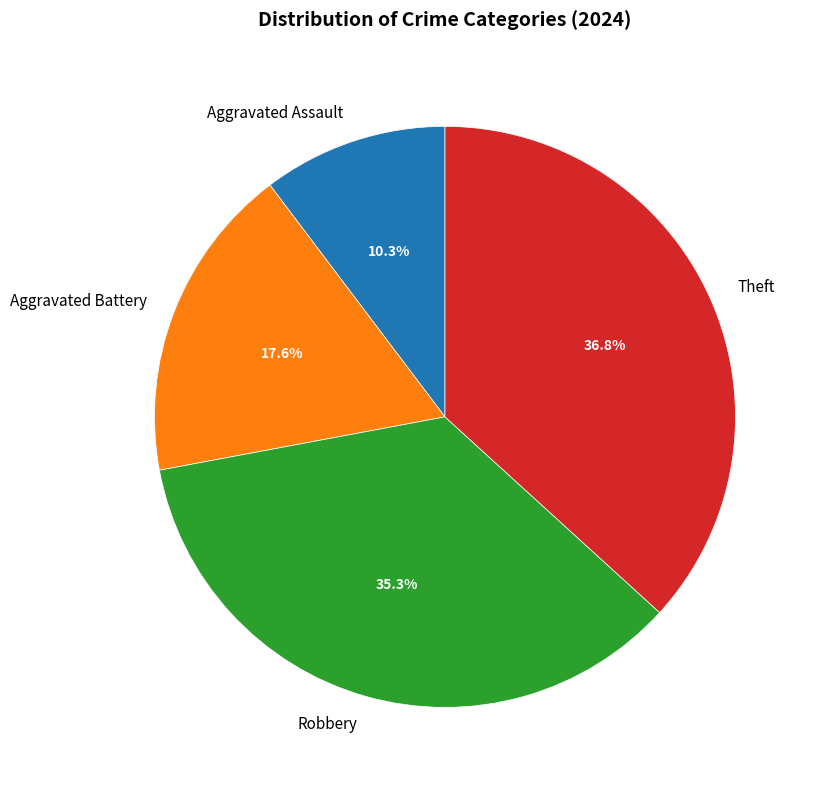

What is the largest slice in the pie chart?

Theft